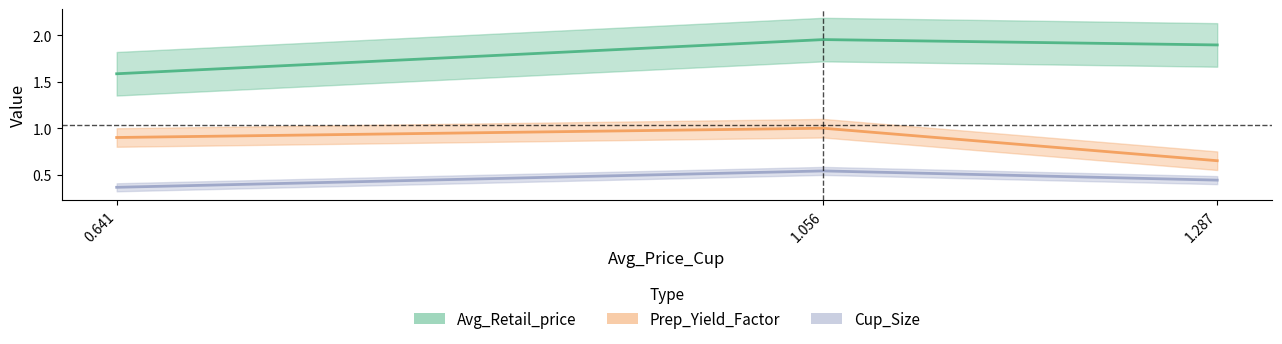

How many lines are shown in the chart?

3